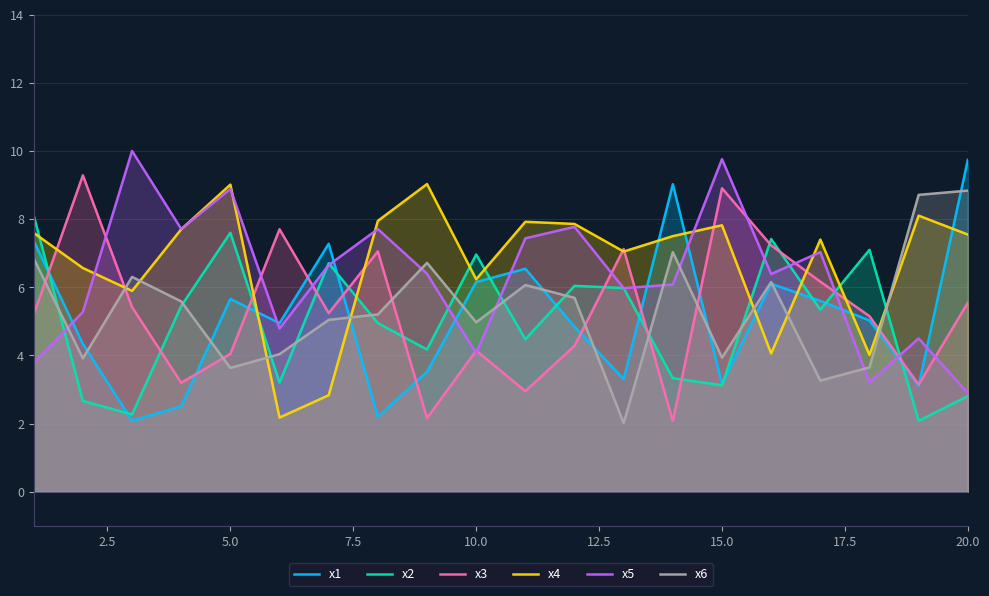

How many data points does each series have?

20